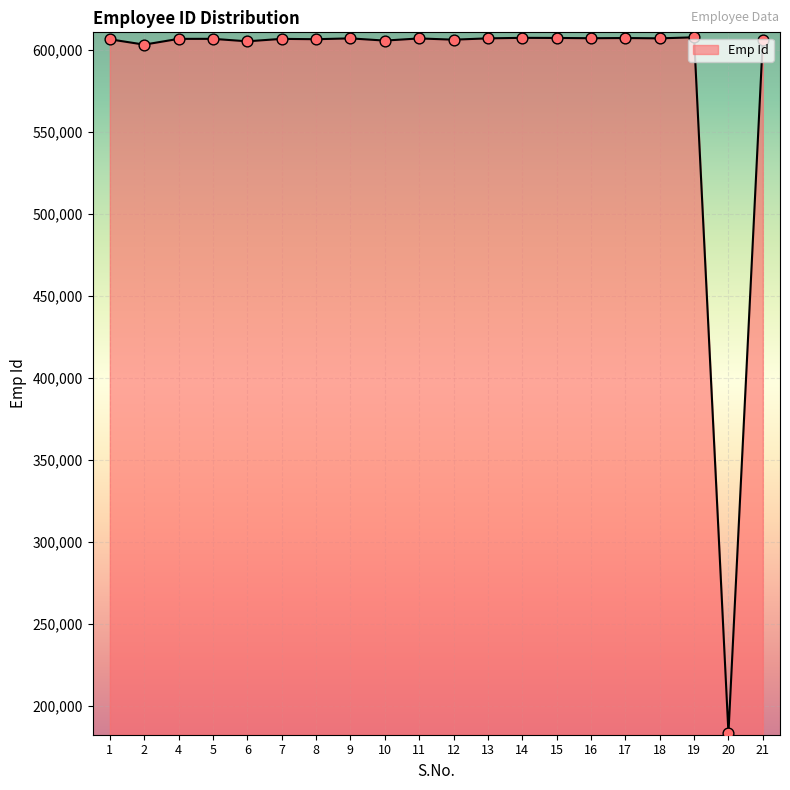

Approximately how many times larger is the value at 21 compared to 1?

1.0